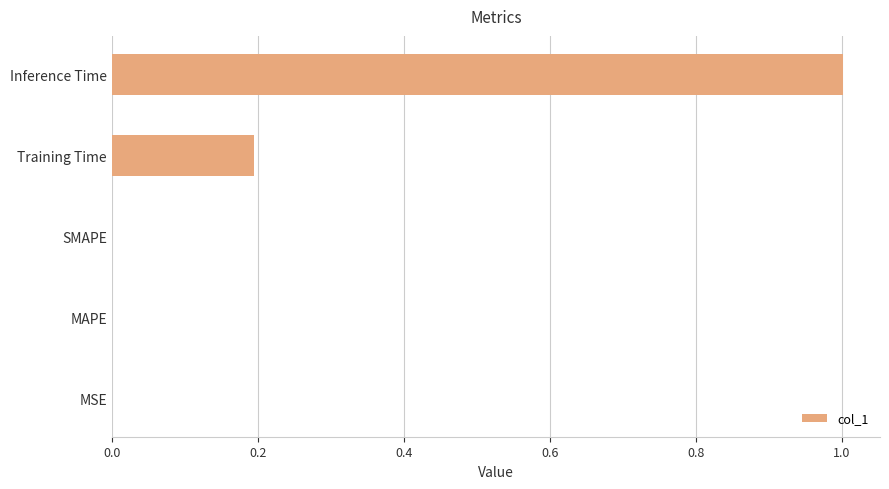

Are the bars horizontal?

Yes